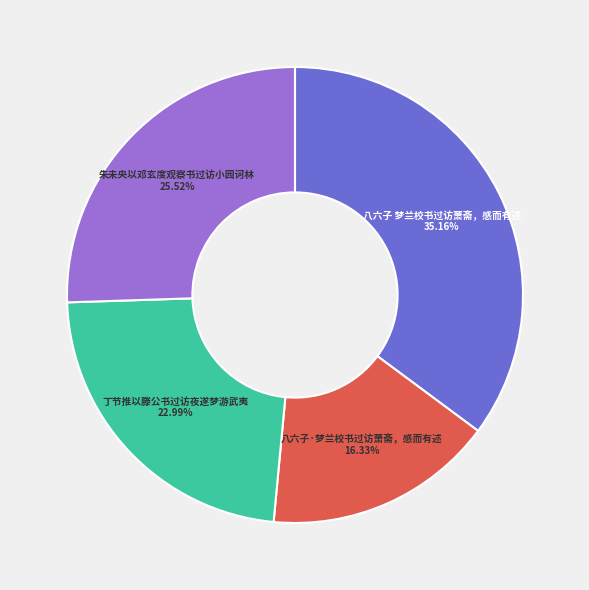

Does 八六子·梦兰校书过访萧斋，感而有述 represent more than half of the total?

No